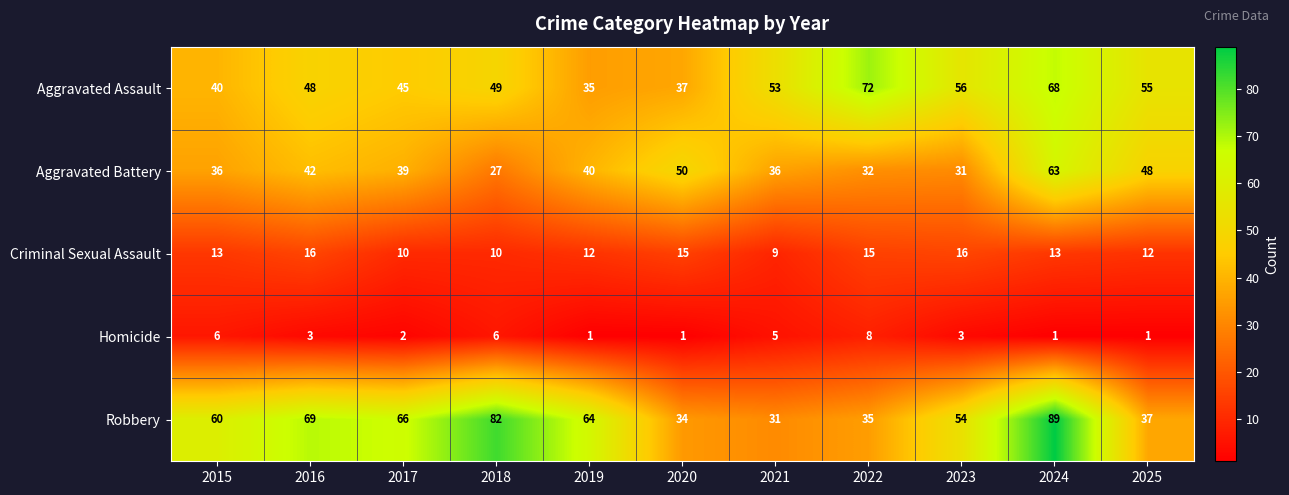

List the series in order of their peak value, lowest first.

Homicide, Criminal Sexual Assault, Aggravated Battery, Aggravated Assault, Robbery